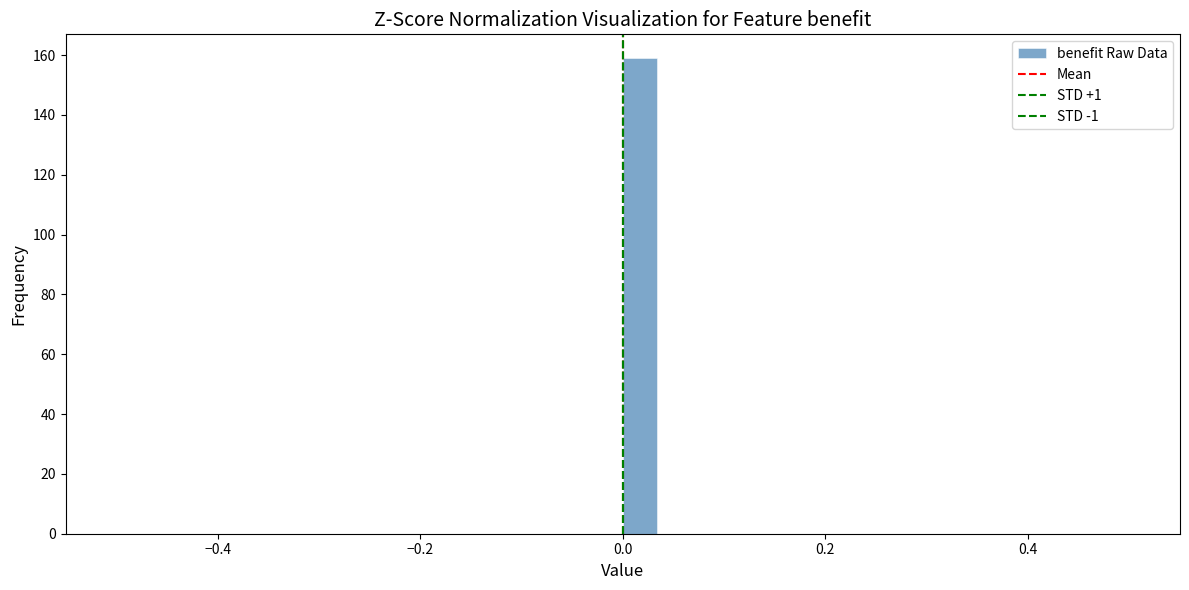

Around what value on the x-axis is the tallest bar? Give the approximate position of its centre, as read against the axis.

0.02